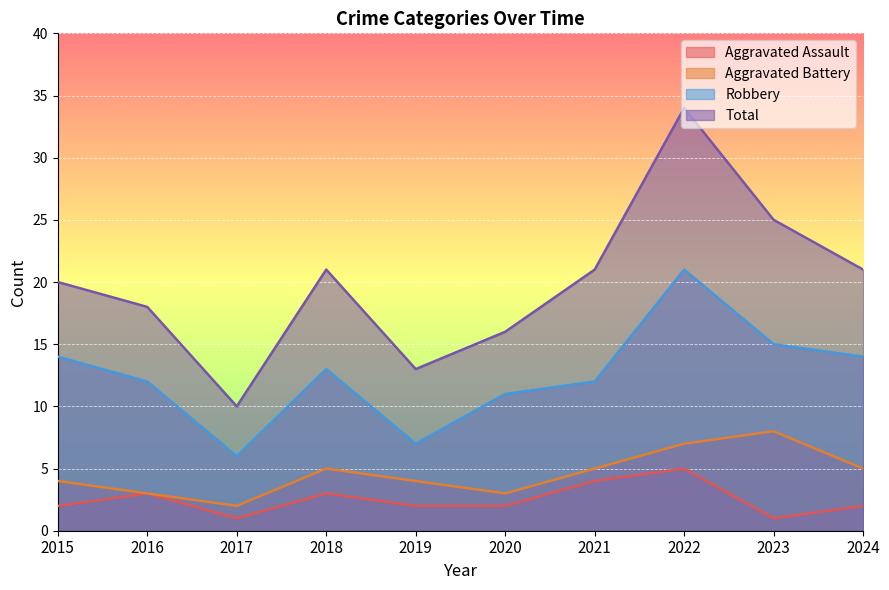

What is the value of the Aggravated Battery point at the 7th from the left?

5